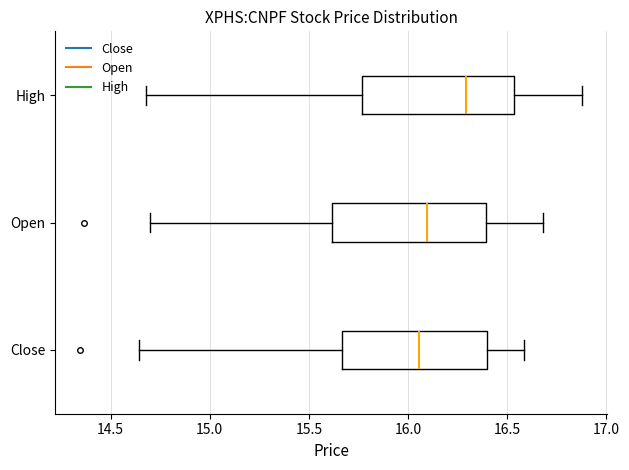

Reading bottom to top, read every box against the x-axis: the position of its median line, the range the box covers, and the ends of its whiskers. The values are not printed on the chart, so give them approximately, as read against the axis.

Close: median 16.05, box 15.65 to 16.40, whiskers 14.65 to 16.60
Open: median 16.10, box 15.60 to 16.40, whiskers 14.70 to 16.70
High: median 16.30, box 15.75 to 16.55, whiskers 14.70 to 16.90